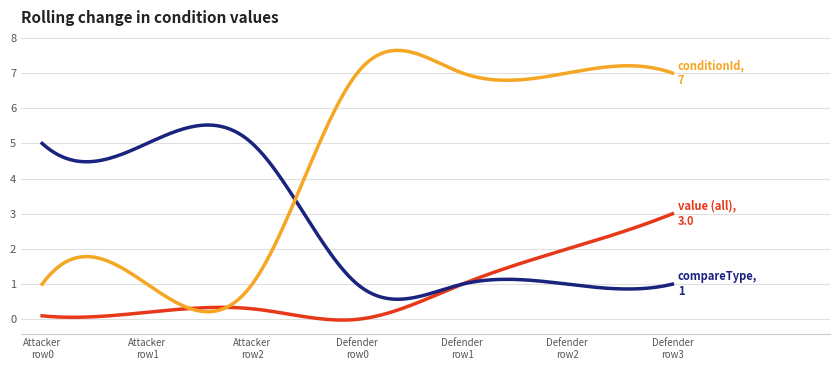

What is the maximum value shown in the chart?

7.6